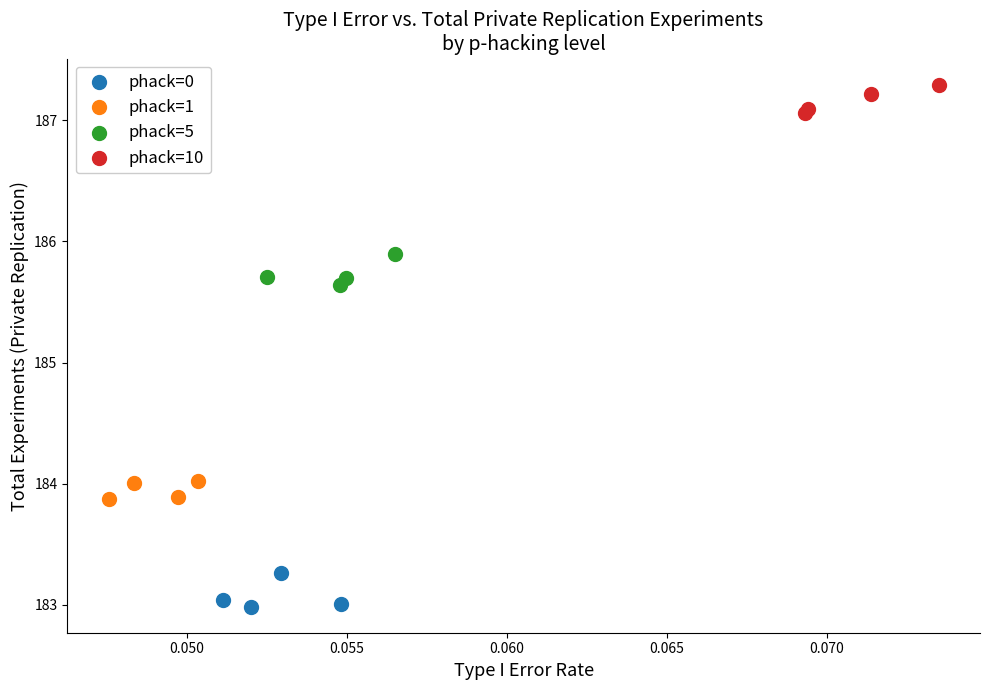

Which series reaches the minimum Y coordinate?

phack=0